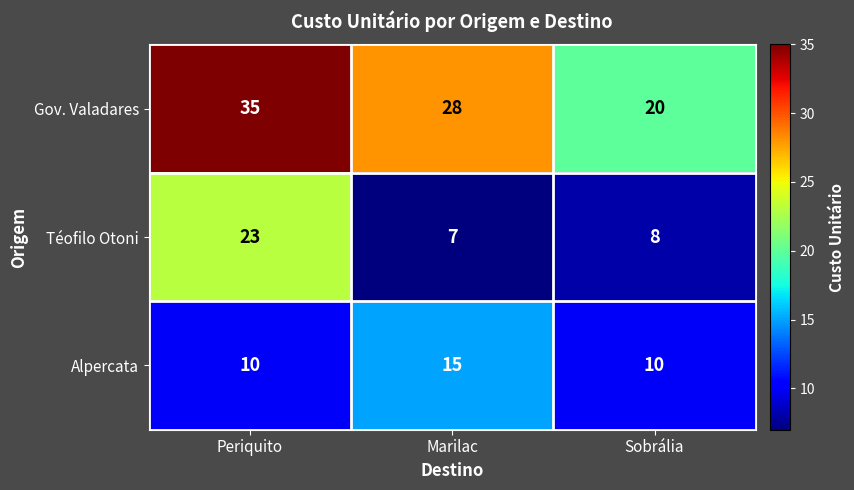

Reading left to right, transcribe all the data shown in this chart.

Gov. Valadares: 35	28	20
Téofilo Otoni: 23	7	8
Alpercata: 10	15	10